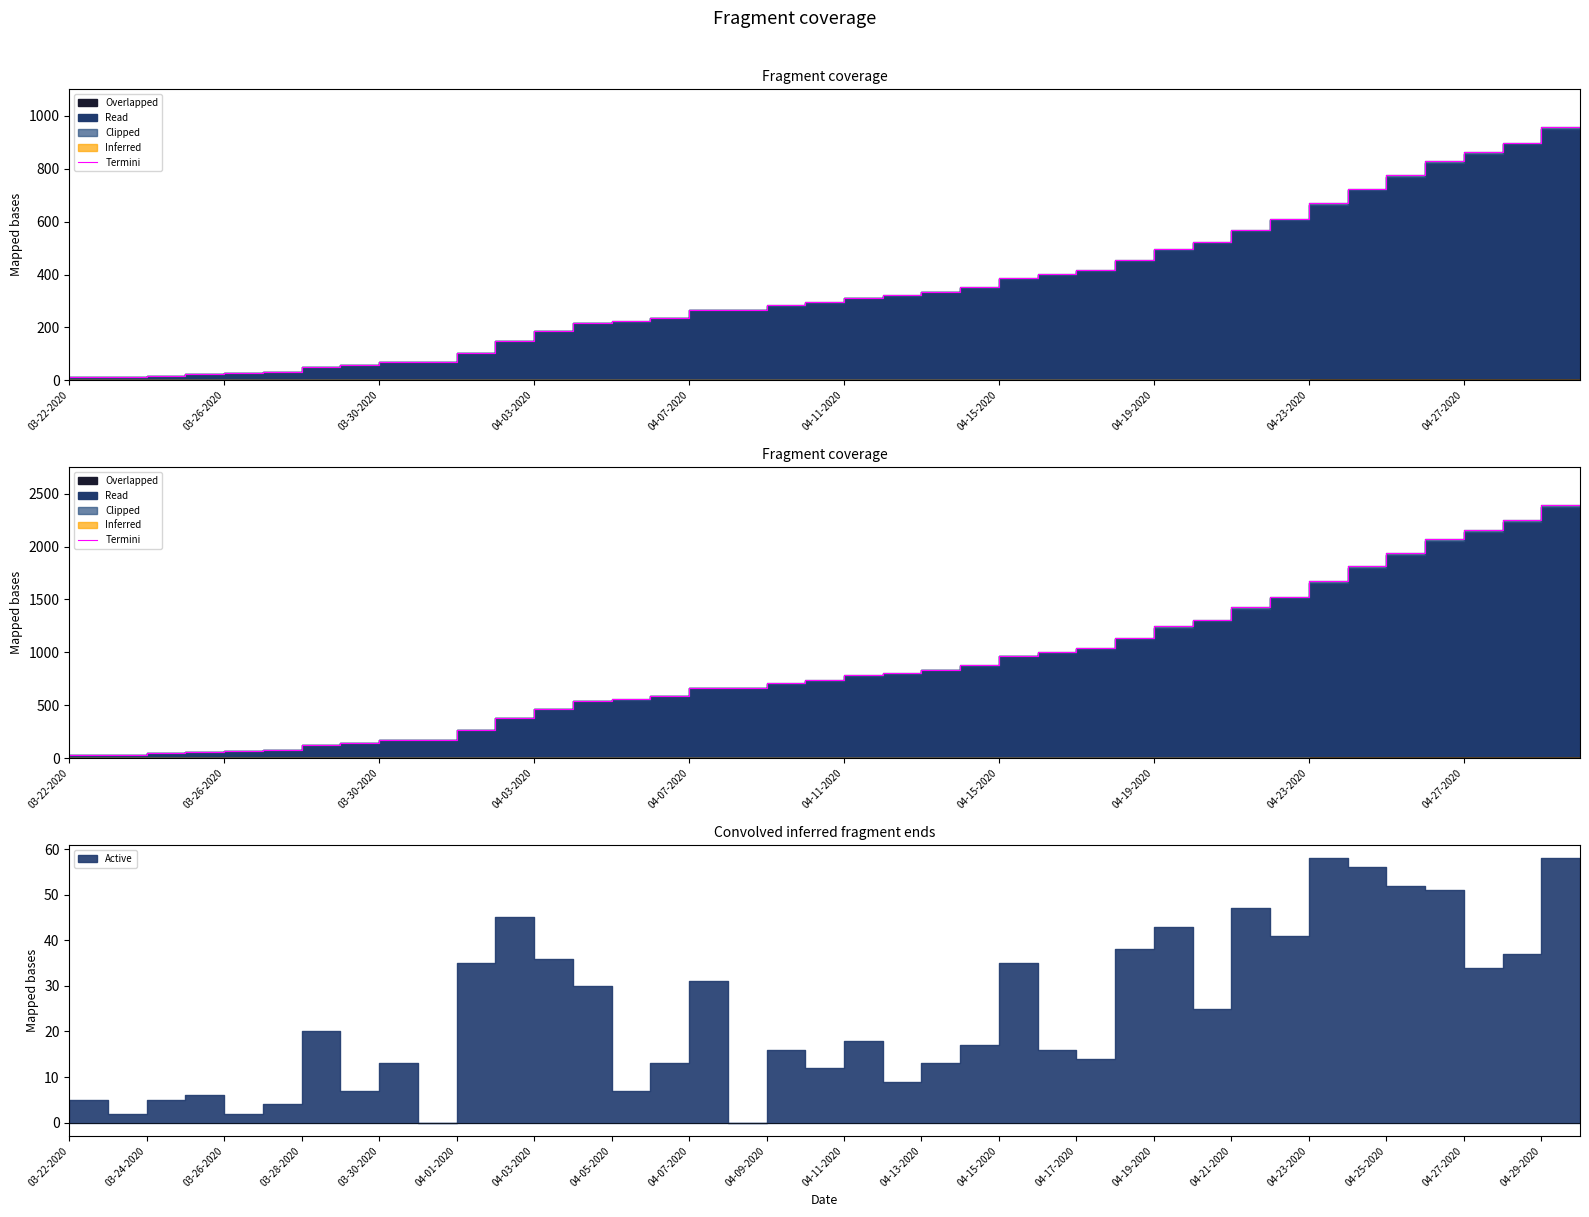

Read the value at 31.

1425.0